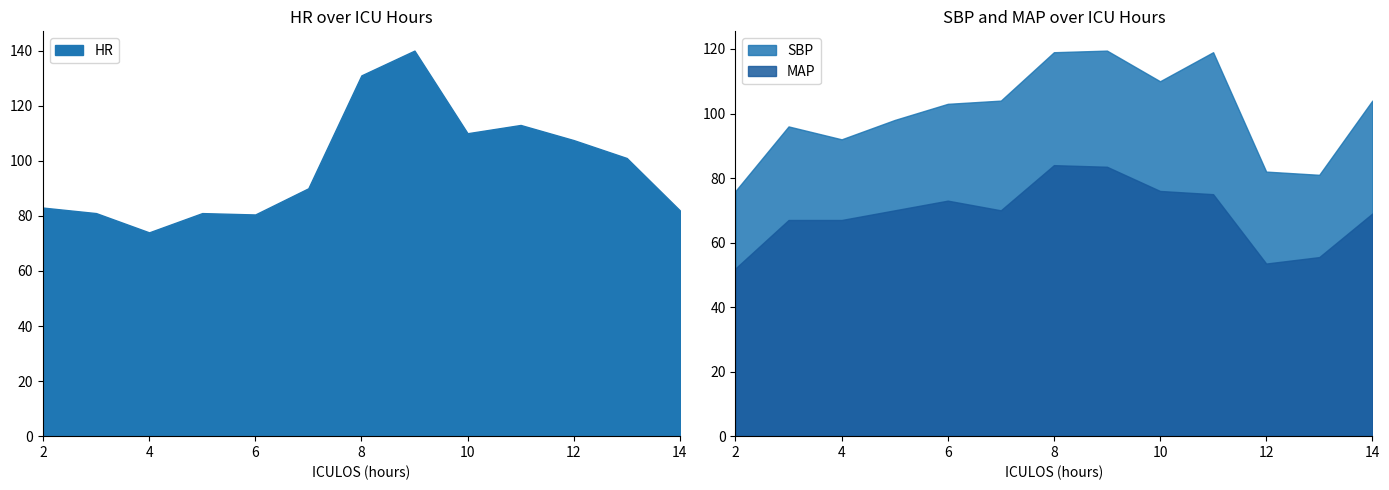

After their last crossing, which series has the higher values: HR or SBP?

SBP